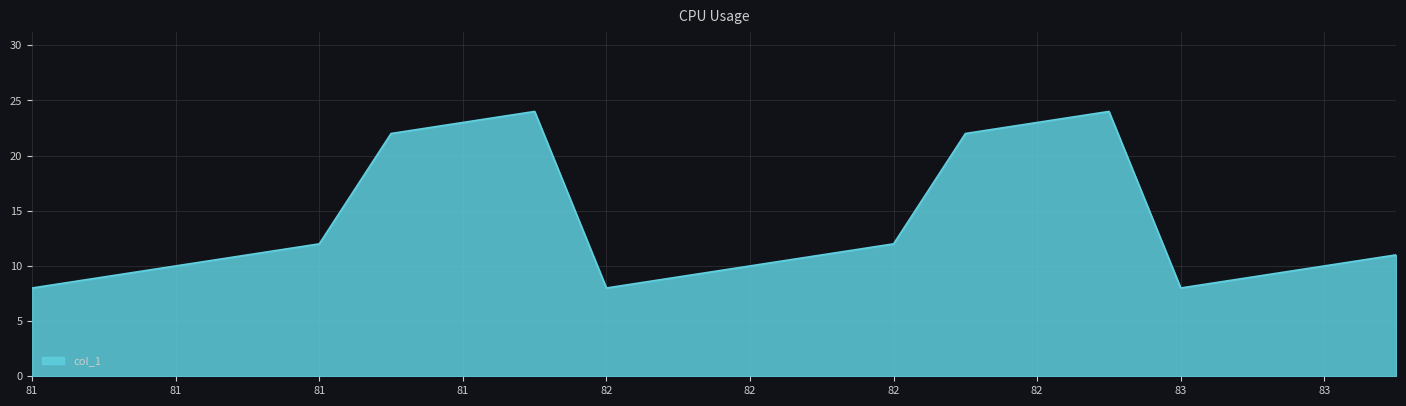

What is the maximum value shown in the chart?

24